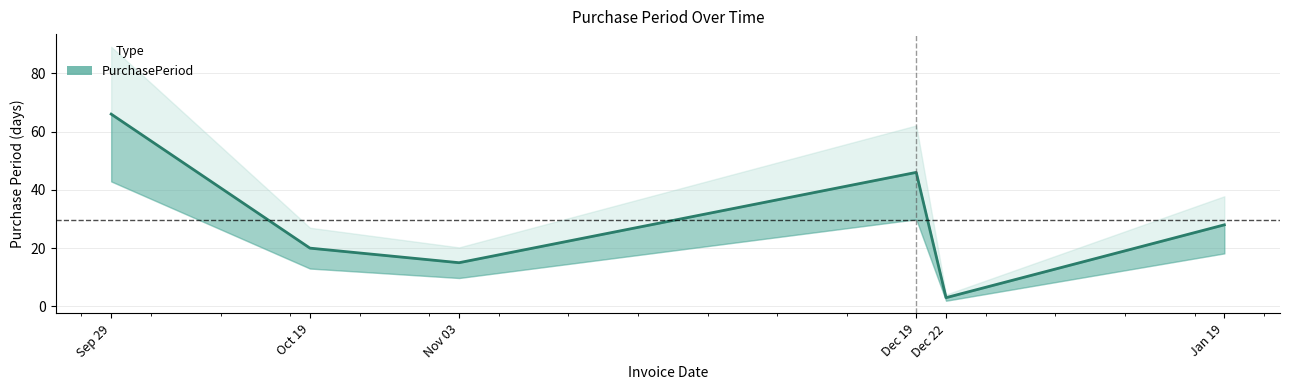

True or false: the data shows 4 at Dec 22.

False